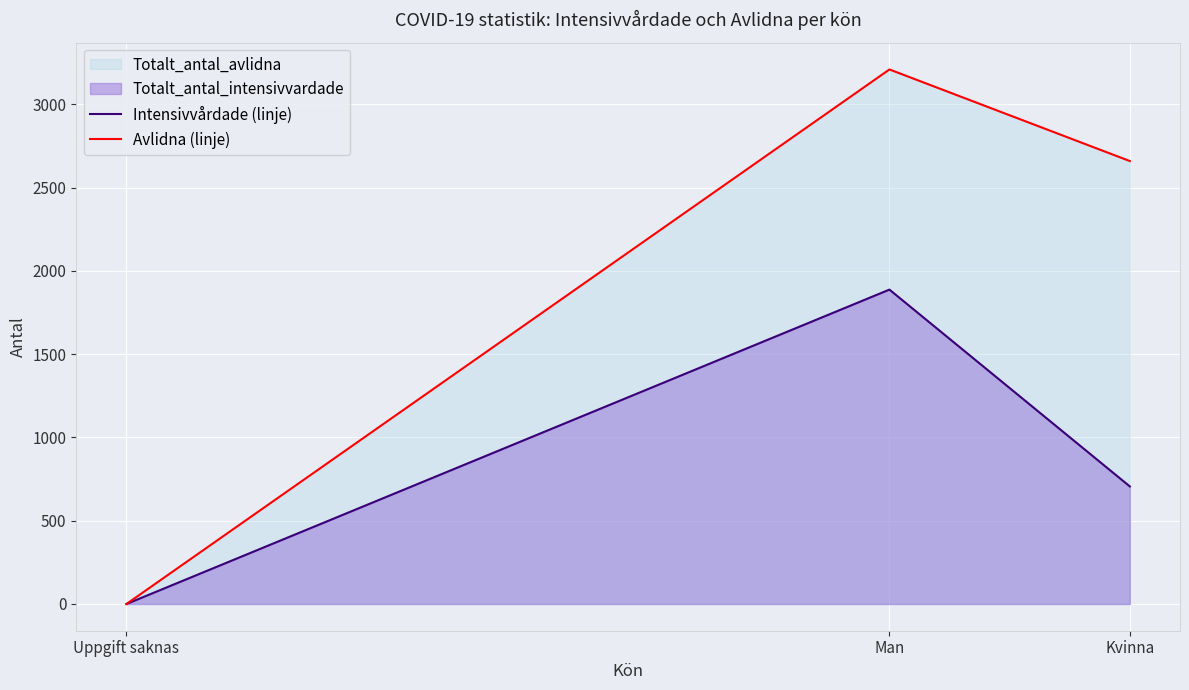

At which label does Intensivvårdade (linje) reach its minimum?

Uppgift saknas